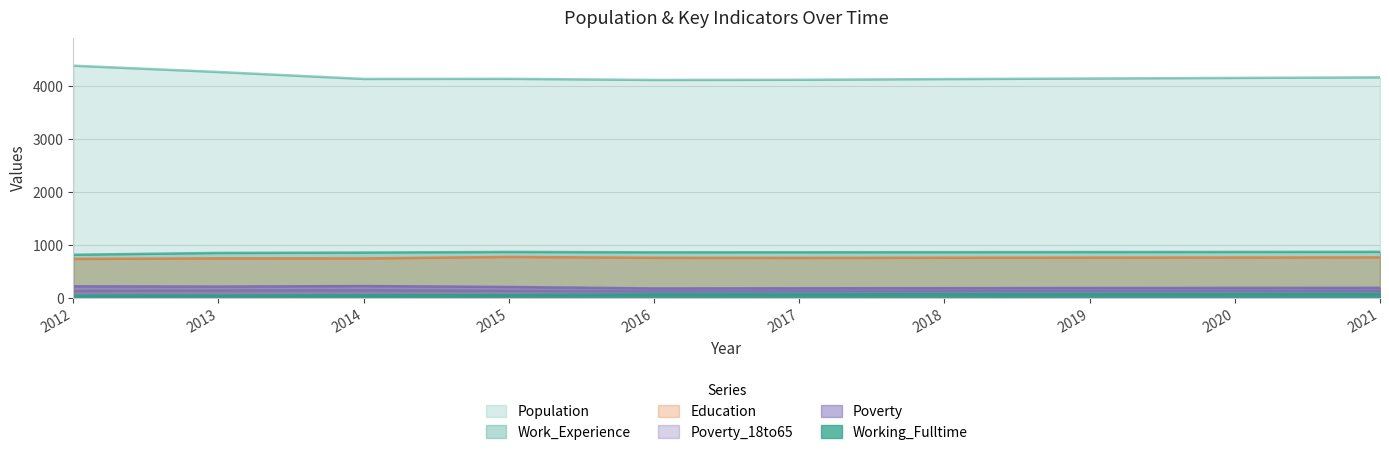

At which category does the chart reach its peak across all series?

2012